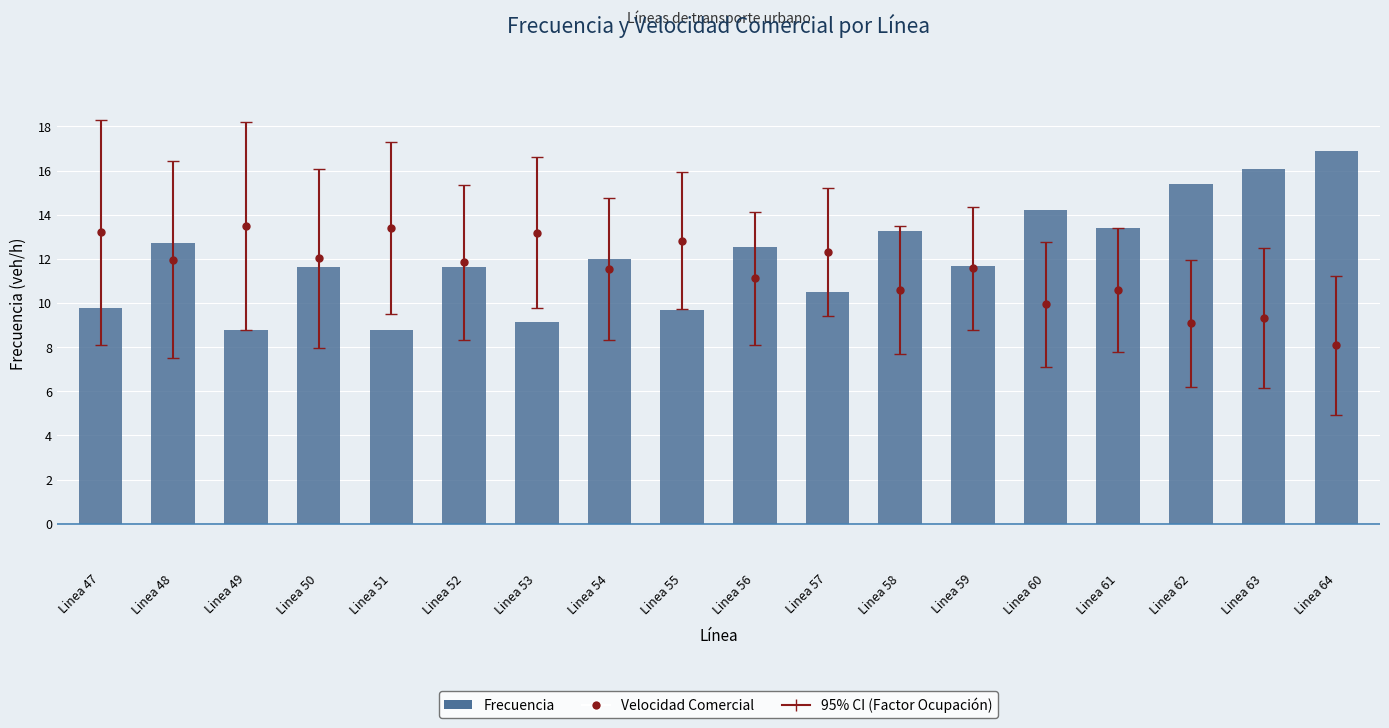

List the labels in order of value, smallest first.

Linea 51, Linea 49, Linea 53, Linea 55, Linea 47, Linea 57, Linea 52, Linea 50, Linea 59, Linea 54, Linea 56, Linea 48, Linea 58, Linea 61, Linea 60, Linea 62, Linea 63, Linea 64